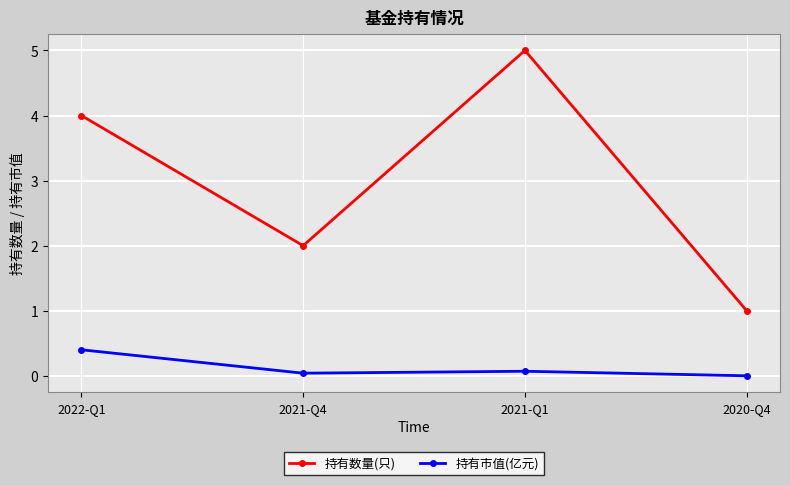

What is the approximate value of 持有数量(只) at 2021-Q1?

5.0